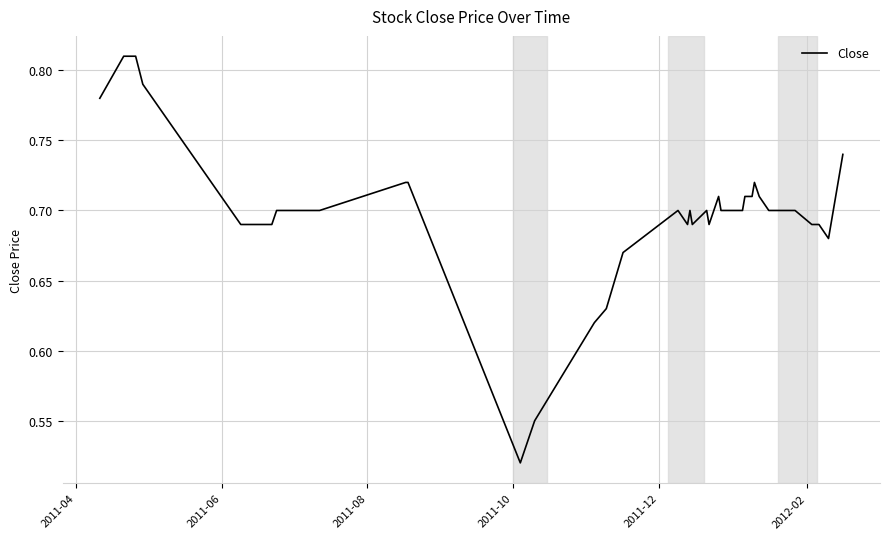

Reading left to right, list all the values displayed in this chart.

0.8	0.8	0.8	0.8	0.7	0.7	0.7	0.7	0.7	0.7	0.7	0.7	0.5	0.6	0.6	0.6	0.7	0.7	0.7	0.7	0.7	0.7	0.7	0.7	0.7	0.7	0.7	0.7	0.7	0.7	0.7	0.7	0.7	0.7	0.7	0.7	0.7	0.7	0.7	0.7